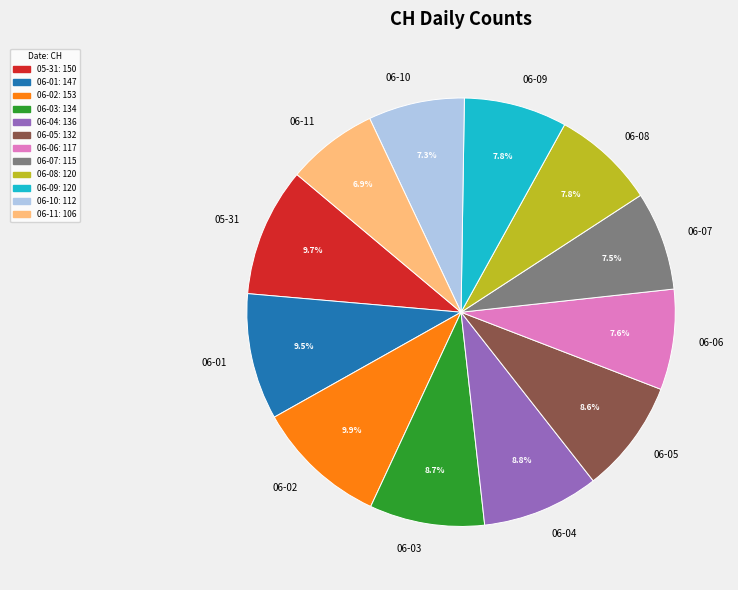

What is the ratio of the value at 06-08 to the value at 06-01?

0.8